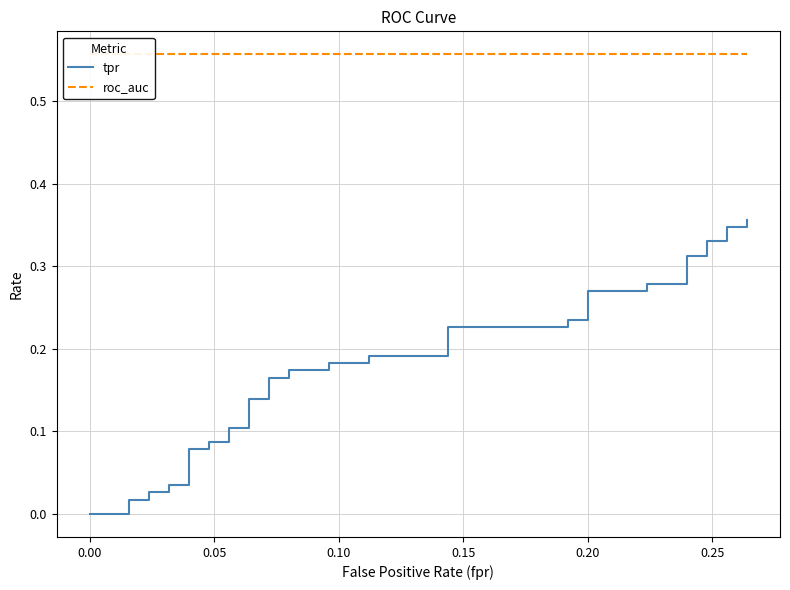

How many values in tpr are above zero?

37